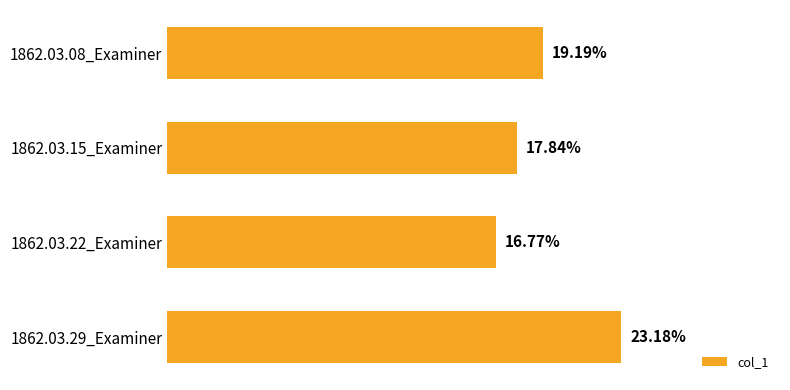

How many distinct data groups are displayed?

1